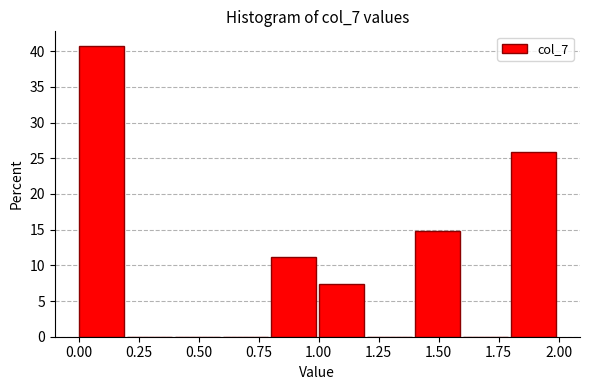

Reading left to right, list every bar in this chart as the range it spans on the x-axis followed by its height. The values are not printed on the chart, so give them approximately, as read against the axis.

0.0 to 0.2: 40.5
0.2 to 0.4: 0
0.4 to 0.6: 0
0.6 to 0.8: 0
0.8 to 1.0: 11.0
1.0 to 1.2: 7.5
1.2 to 1.4: 0
1.4 to 1.6: 15.0
1.6 to 1.8: 0
1.8 to 2.0: 26.0